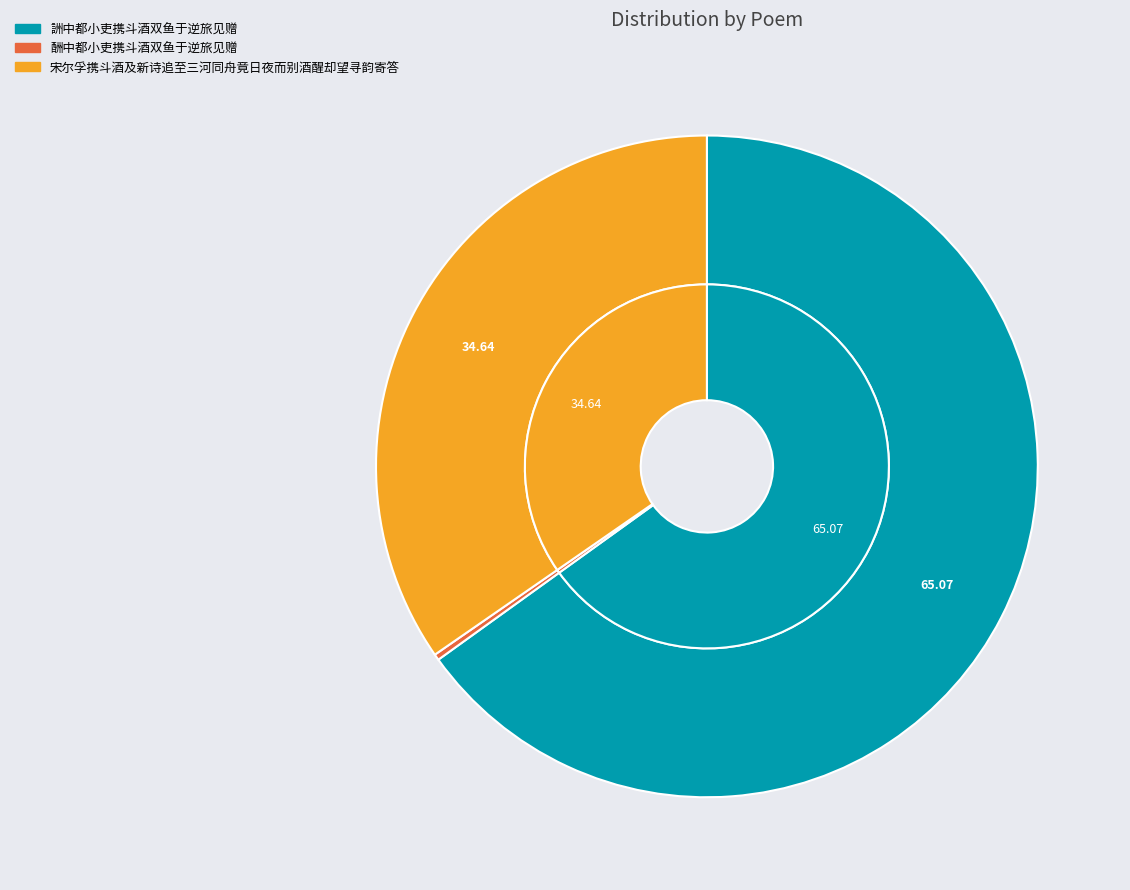

What is the smallest slice in the pie chart?

酬中都小吏携斗酒双鱼于逆旅见赠